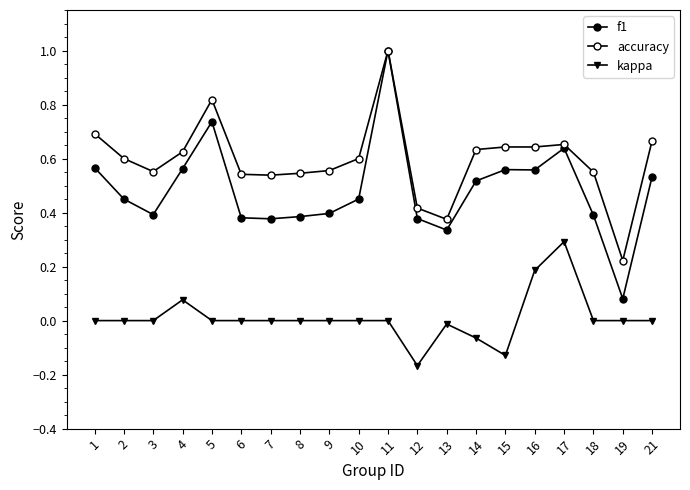

Rank the series by their maximum value, from lowest to highest.

kappa, f1, accuracy